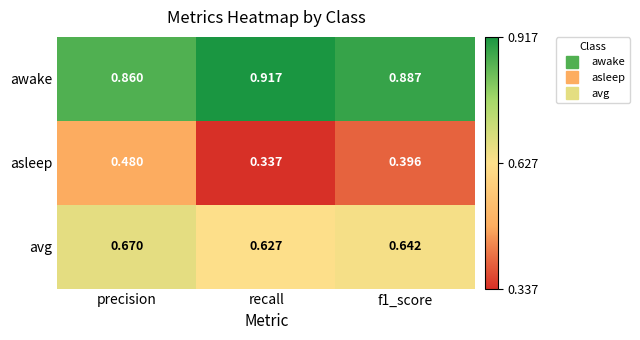

Where is avg nearest to the value 0?

recall